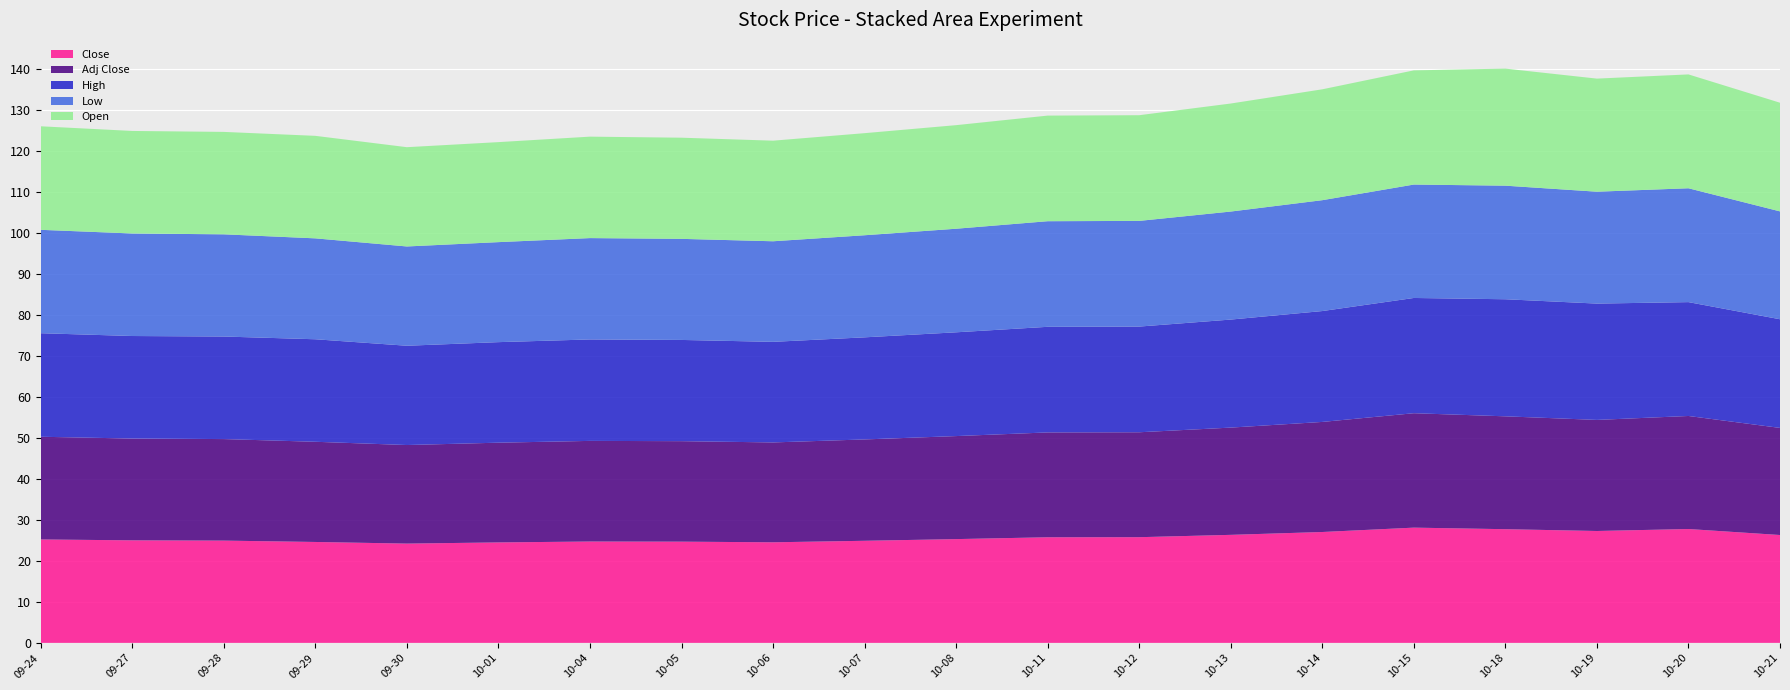

Reading left to right, transcribe all the data shown in this chart.

Close: 25.2	25.0	24.9	24.6	24.2	24.5	24.7	24.7	24.5	24.9	25.3	25.8	25.8	26.3	27.0	28.1	27.7	27.3	27.8	26.3
Adj Close: 25.0	24.8	24.8	24.4	24.0	24.3	24.5	24.5	24.4	24.7	25.1	25.6	25.6	26.2	26.8	27.9	27.5	27.1	27.6	26.1
High: 25.2	25.0	25.0	25.0	24.2	24.5	24.7	24.7	24.5	24.9	25.3	25.8	25.8	26.3	27.0	28.1	28.6	28.4	27.8	26.5
Low: 25.2	25.0	24.9	24.6	24.2	24.4	24.7	24.7	24.5	24.9	25.3	25.8	25.8	26.3	27.0	27.7	27.7	27.3	27.8	26.3
Open: 25.2	25.0	25.0	25.0	24.2	24.4	24.7	24.7	24.5	24.9	25.3	25.8	25.8	26.3	27.0	27.9	28.6	27.6	27.8	26.5